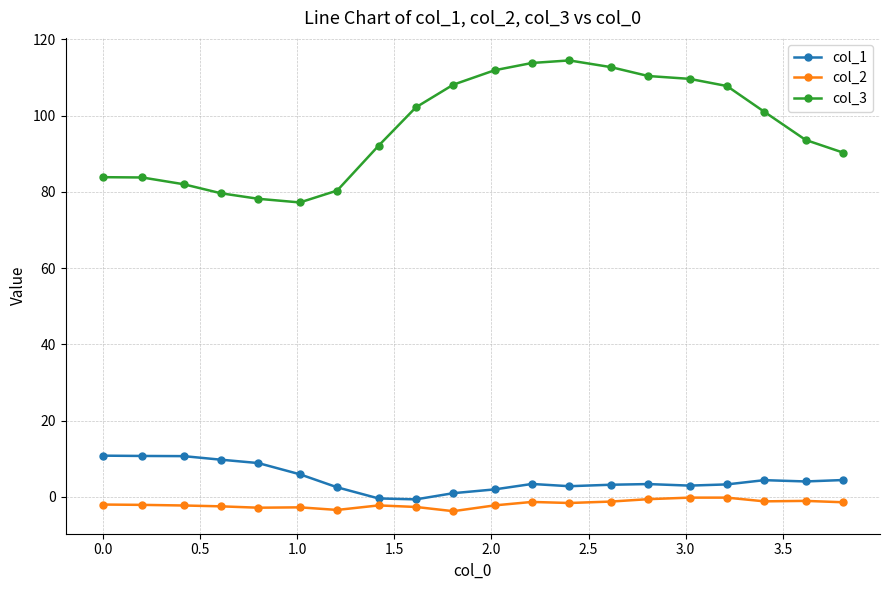

What is the minimum value for col_3?

77.2